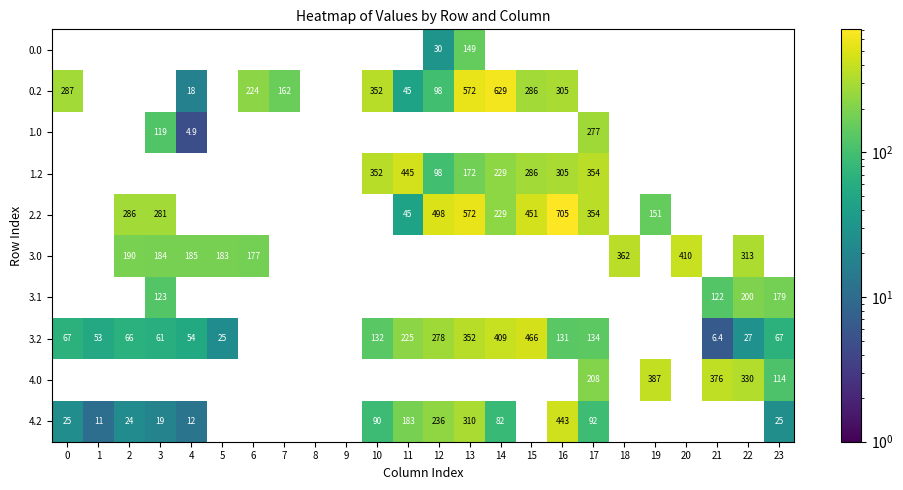

What is the difference between the maximum and minimum values in the 4.2 series?

432.2